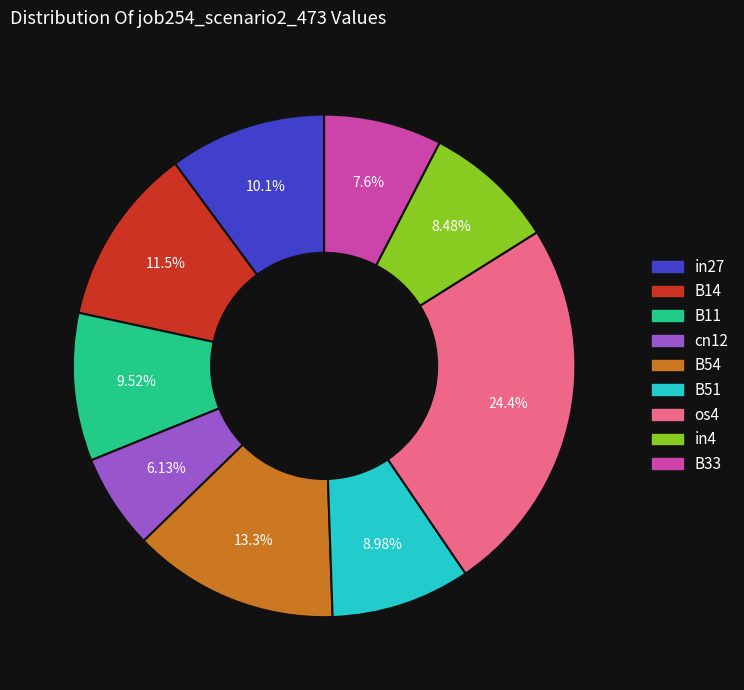

How many slices are in this pie chart?

9